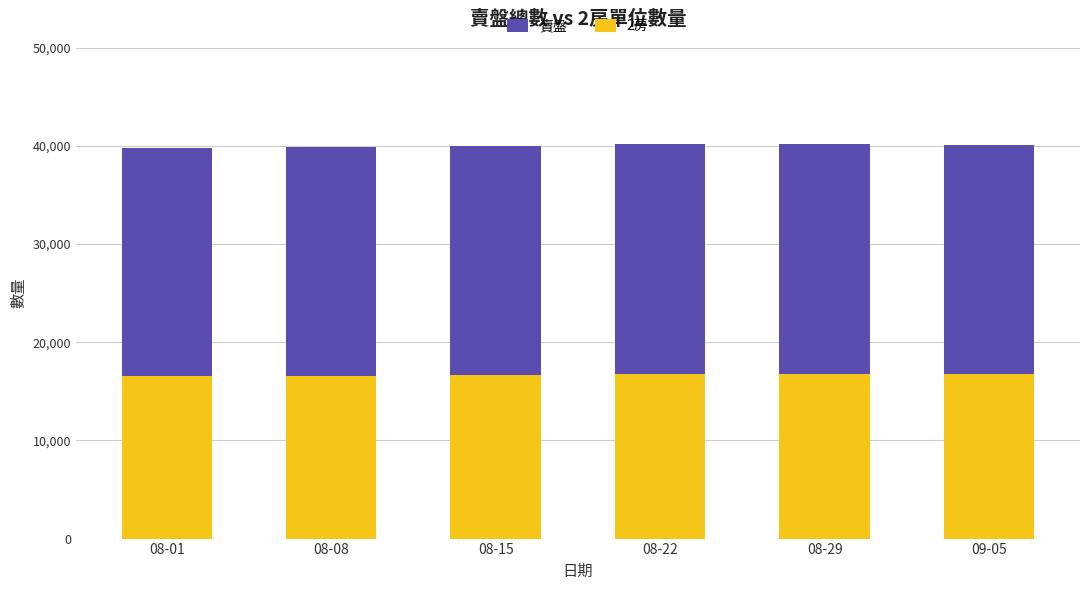

What is the approximate value of 賣盤 at 08-29?

40137